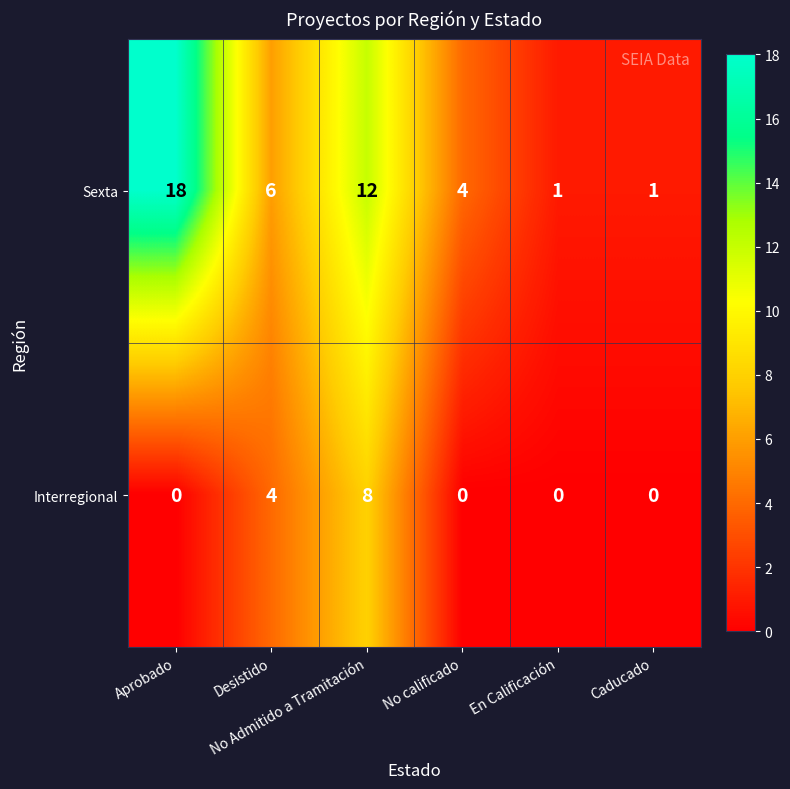

Which series has the largest total across all categories?

Sexta